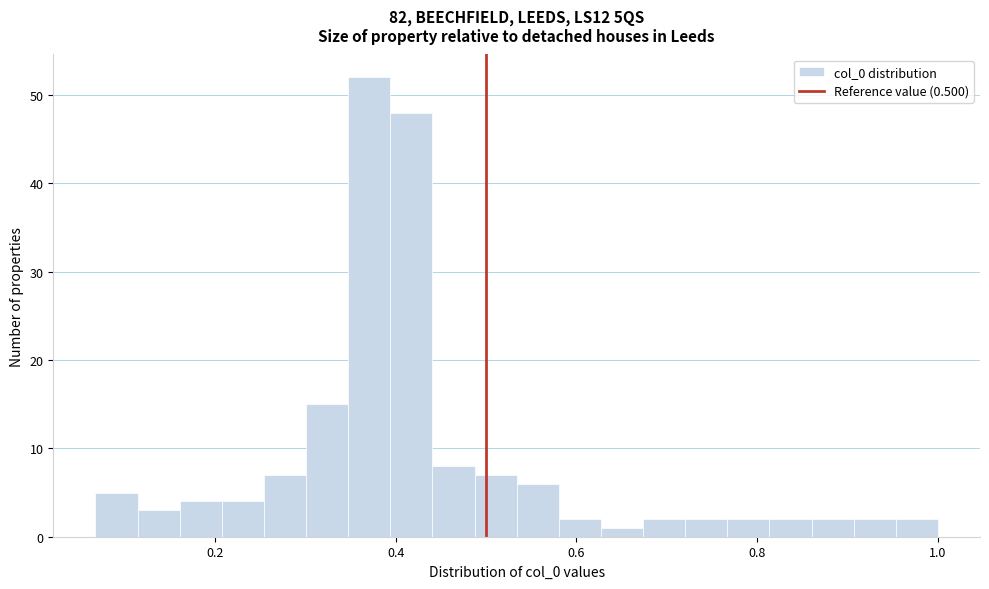

Around what value on the x-axis is the tallest bar? Give the approximate position of its centre, as read against the axis.

0.38